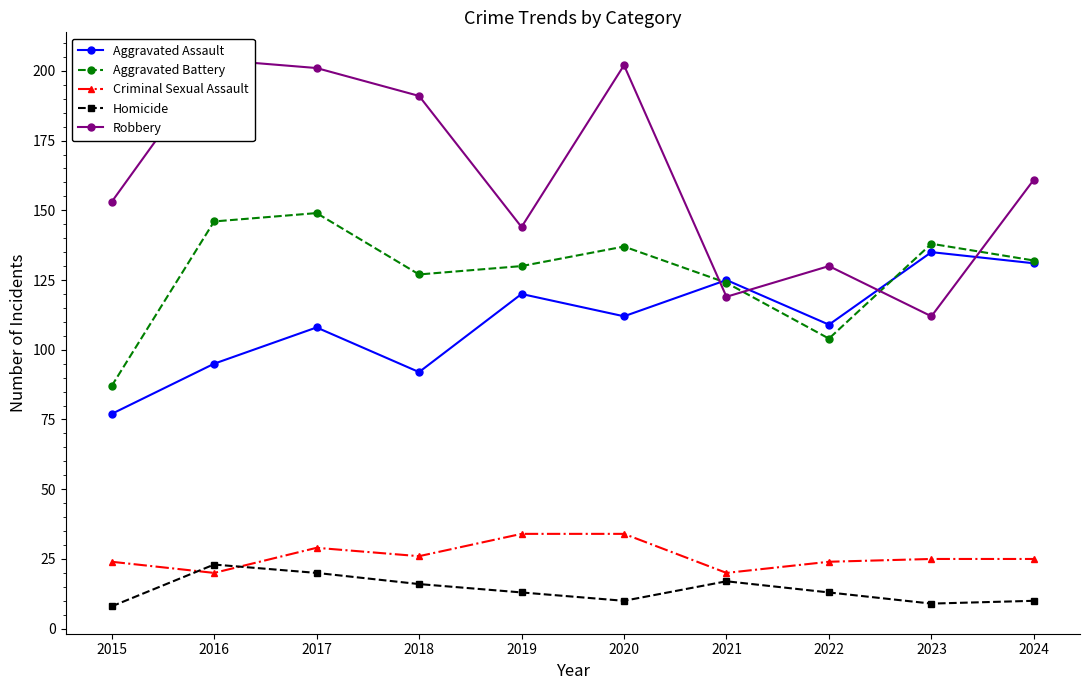

What are all the series names shown in the legend?

Aggravated Assault, Aggravated Battery, Criminal Sexual Assault, Homicide, Robbery